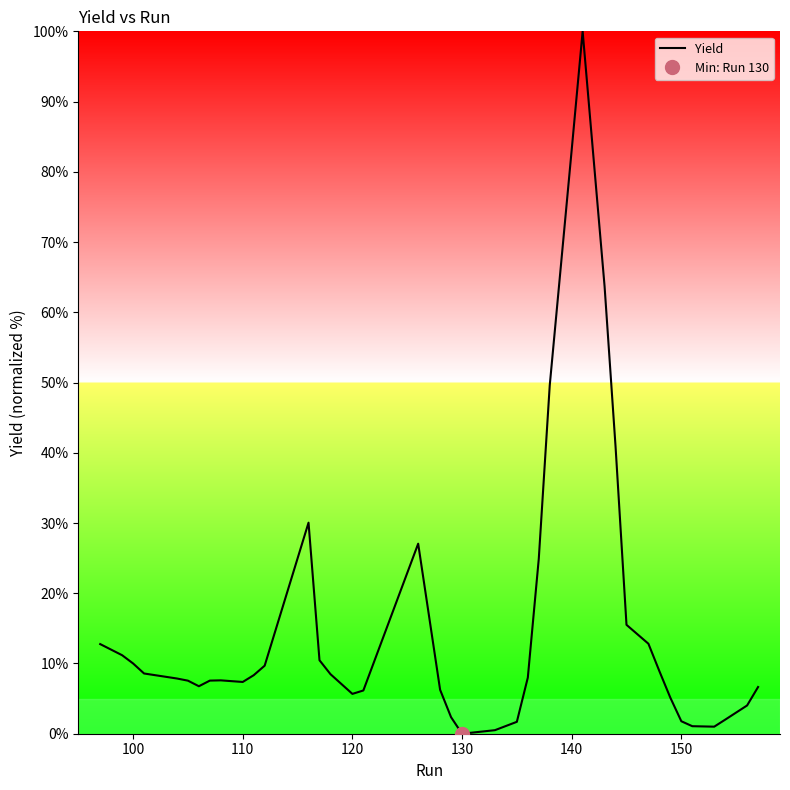

The value of Yield at 120 is 5.7. True or false?

True